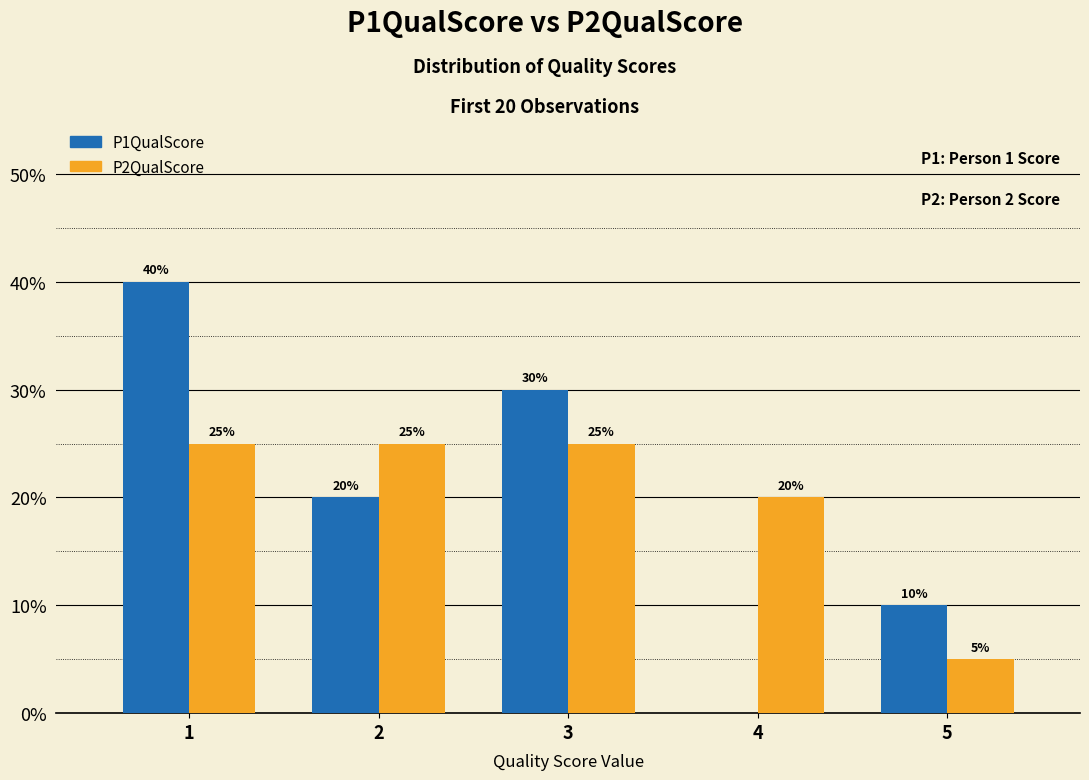

List the series in order of their peak value, lowest first.

P2QualScore, P1QualScore